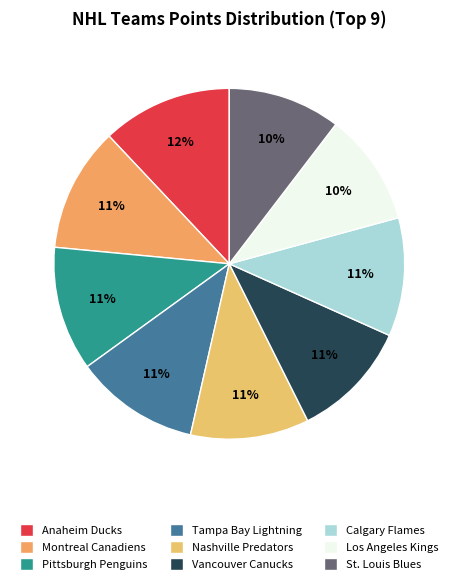

The Anaheim Ducks slice represents 1% of the pie. True or false?

False